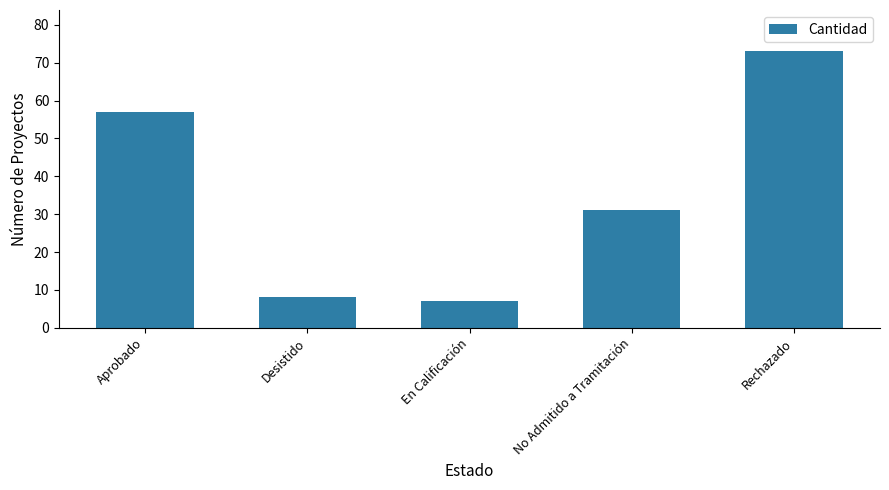

List the labels in order of value, largest first.

Rechazado, Aprobado, No Admitido a Tramitación, Desistido, En Calificación